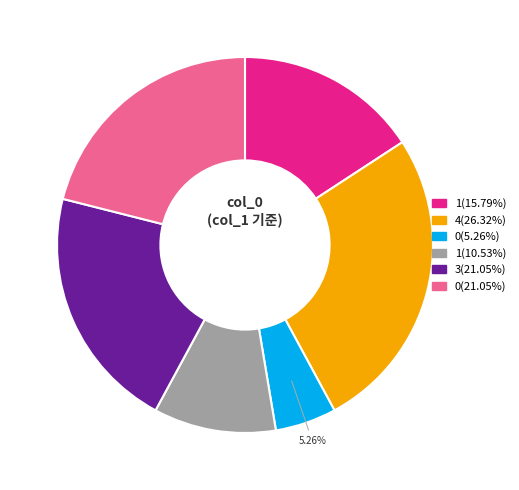

What percentage is the 4 slice, to the nearest percent?

26%